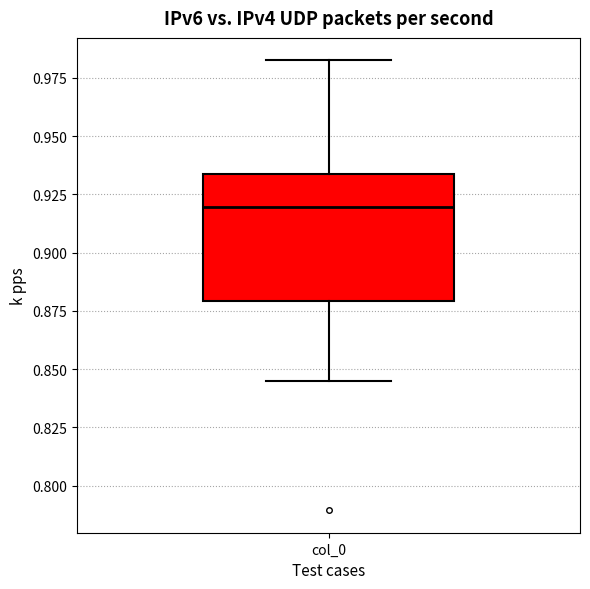

Read this box plot against the y-axis: the position of the median line, the range covered by the box, and the ends of both whiskers. The values are not printed on the chart, so give them approximately, as read against the axis.

median 0.920, box 0.880 to 0.935, whiskers 0.845 to 0.980